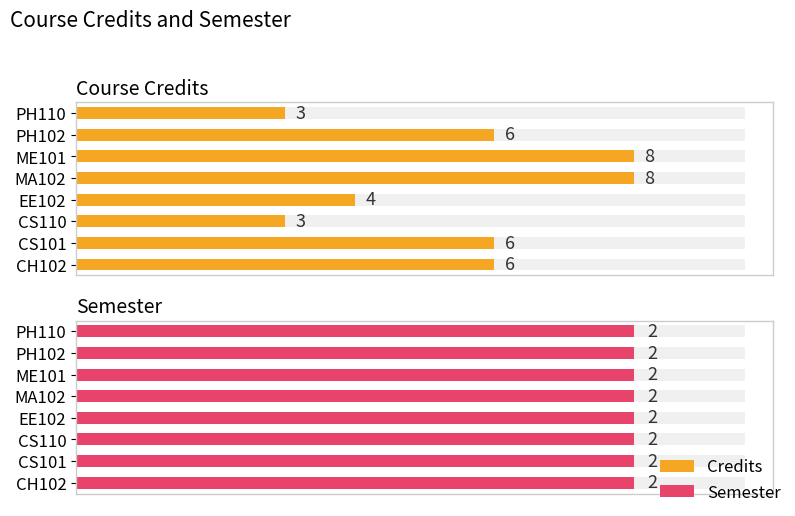

How many data points in Credits are less than 6?

3